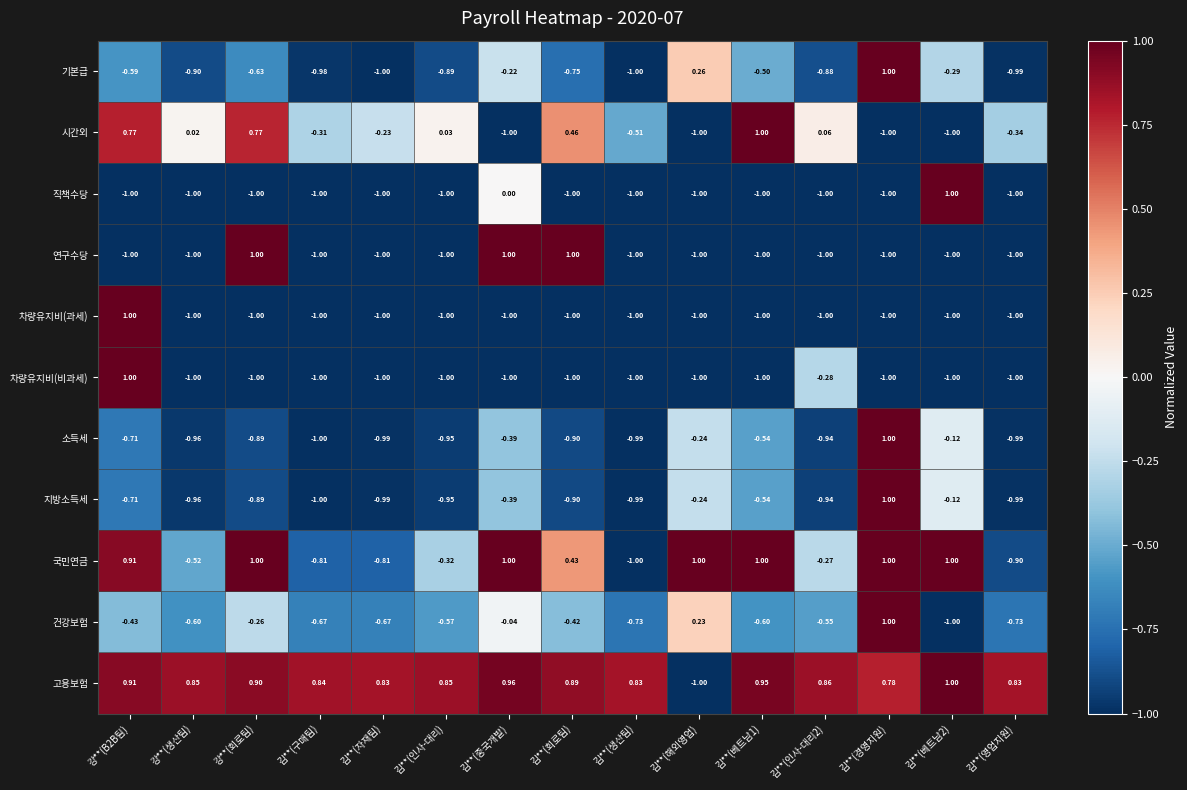

At which label does 건강보험 first exceed 0?

김**(해외영업)